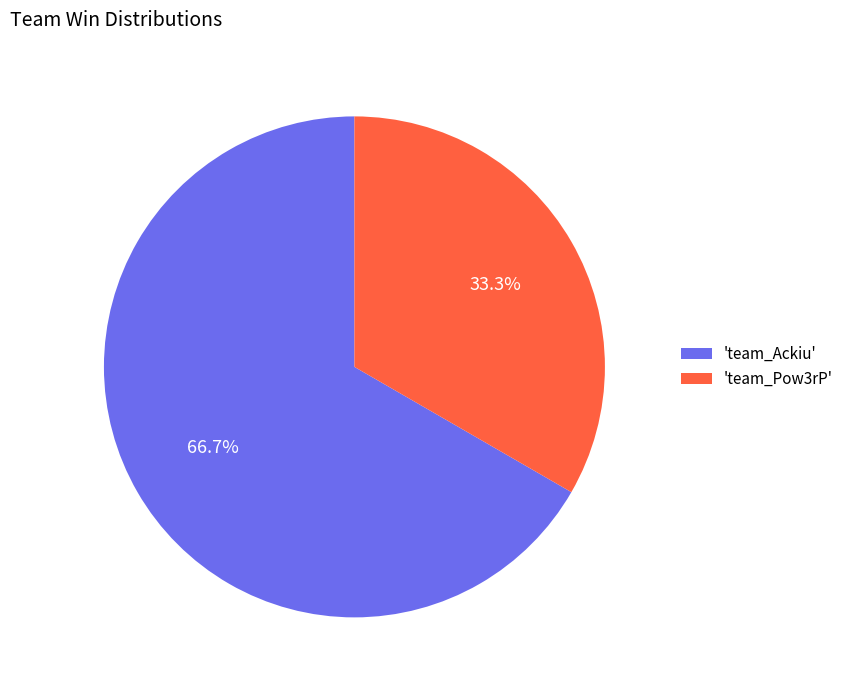

How many segments does this pie chart have?

2